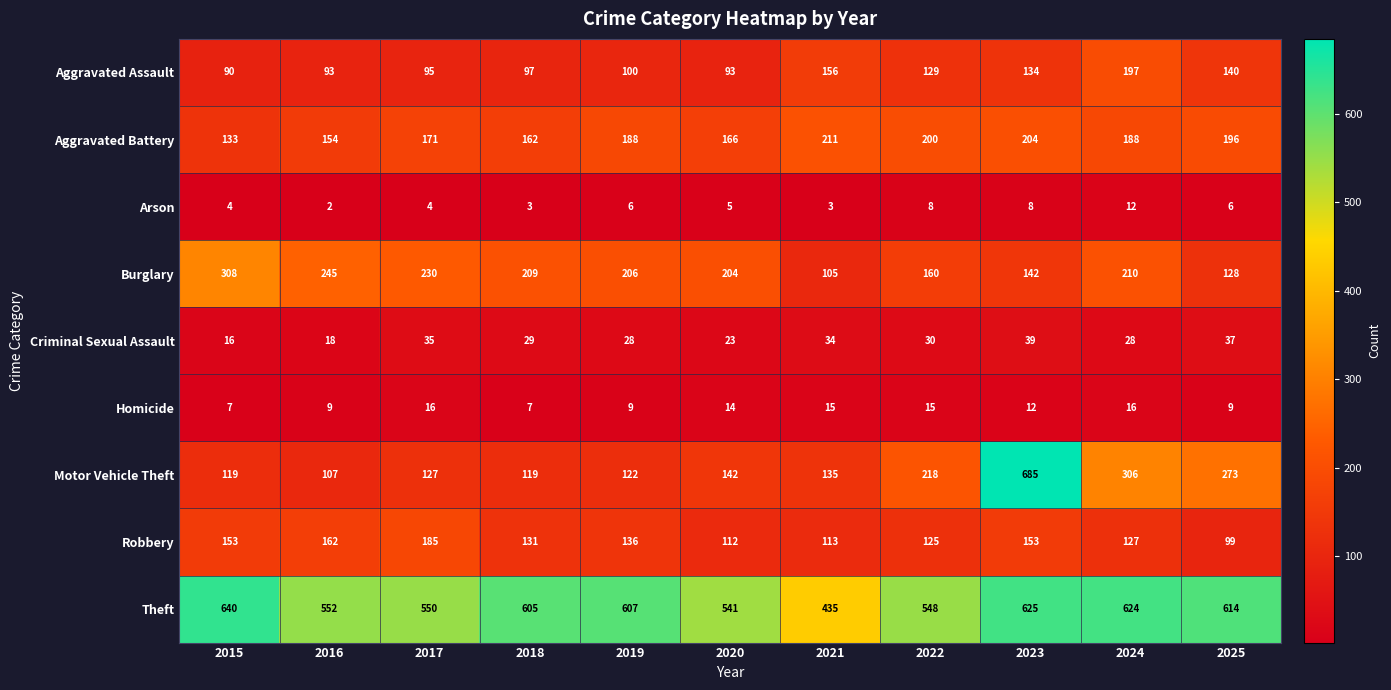

At how many categories does at least one series exceed 306?

11